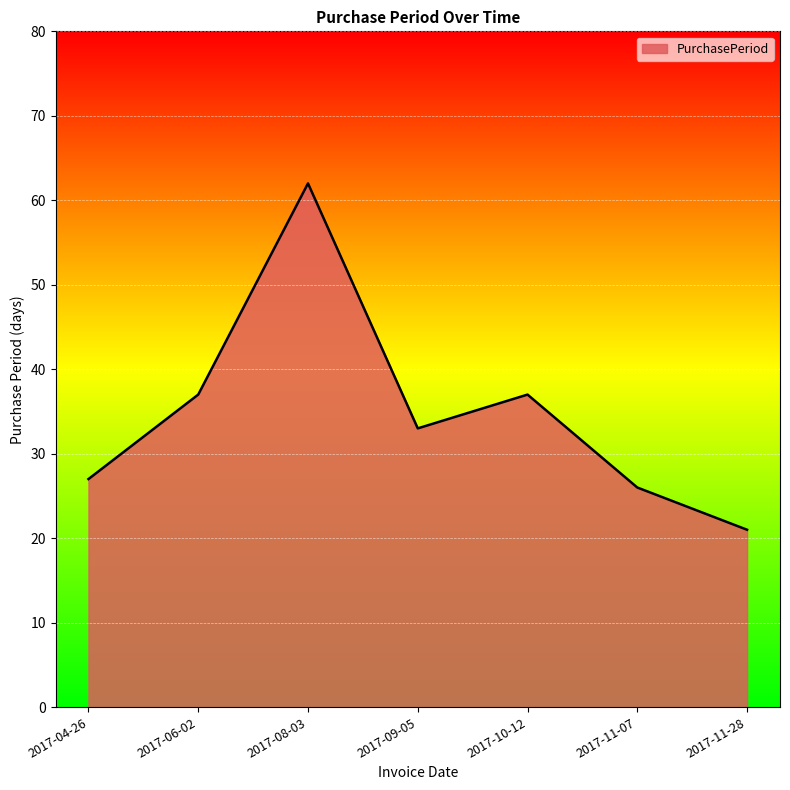

True or false: there are more than 0 points higher than both neighbors.

True